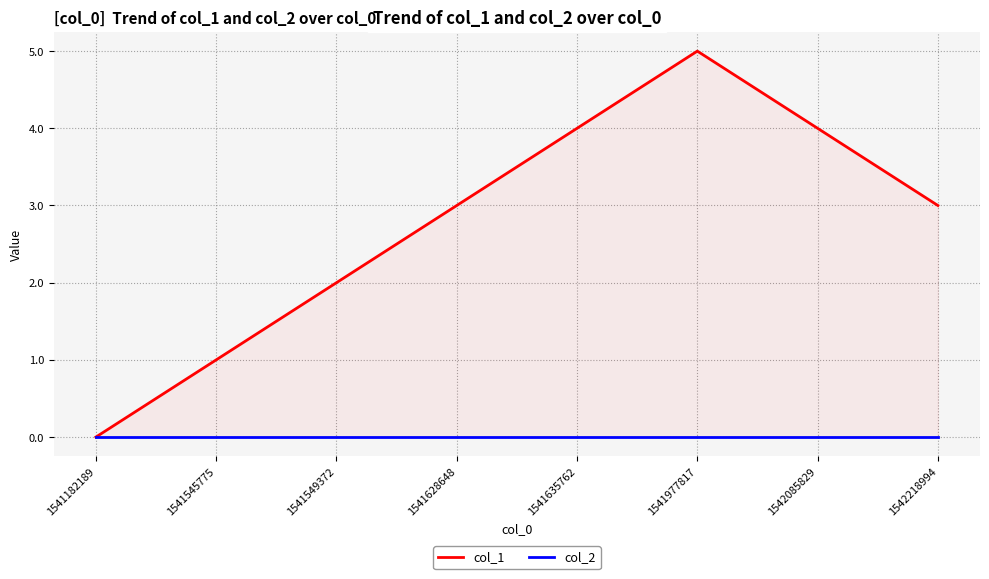

The col_1 series shows 5 at 1541628648. True or false?

False